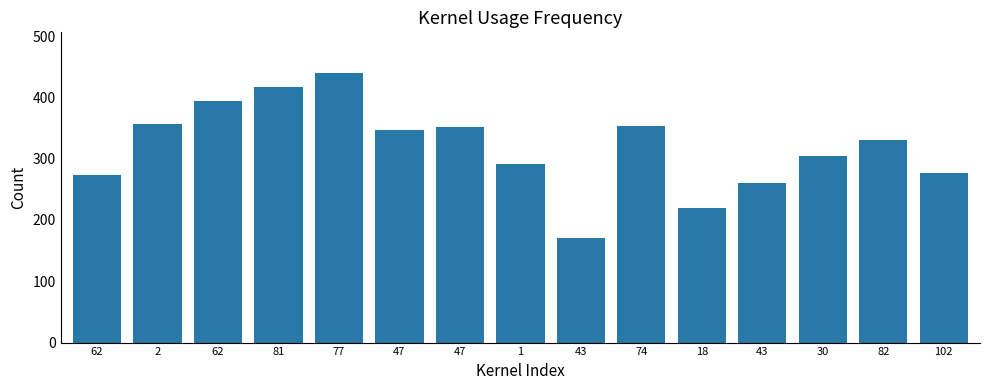

What is the difference between the second highest and second lowest values?

198